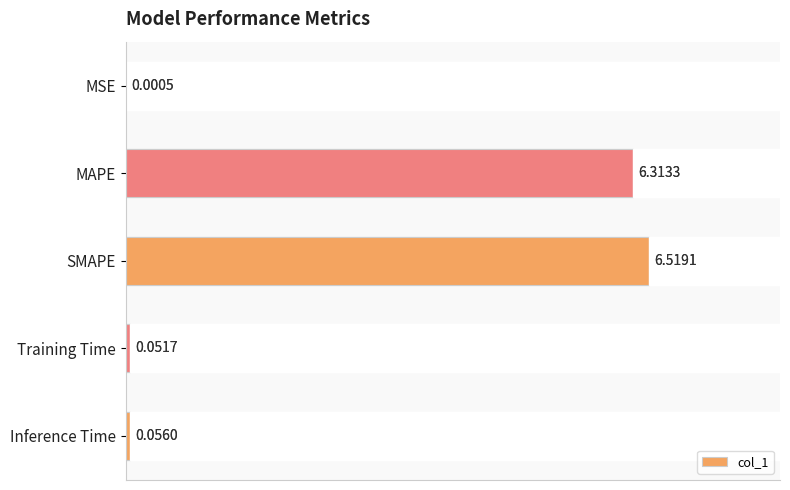

What is the sum of all values?

12.9